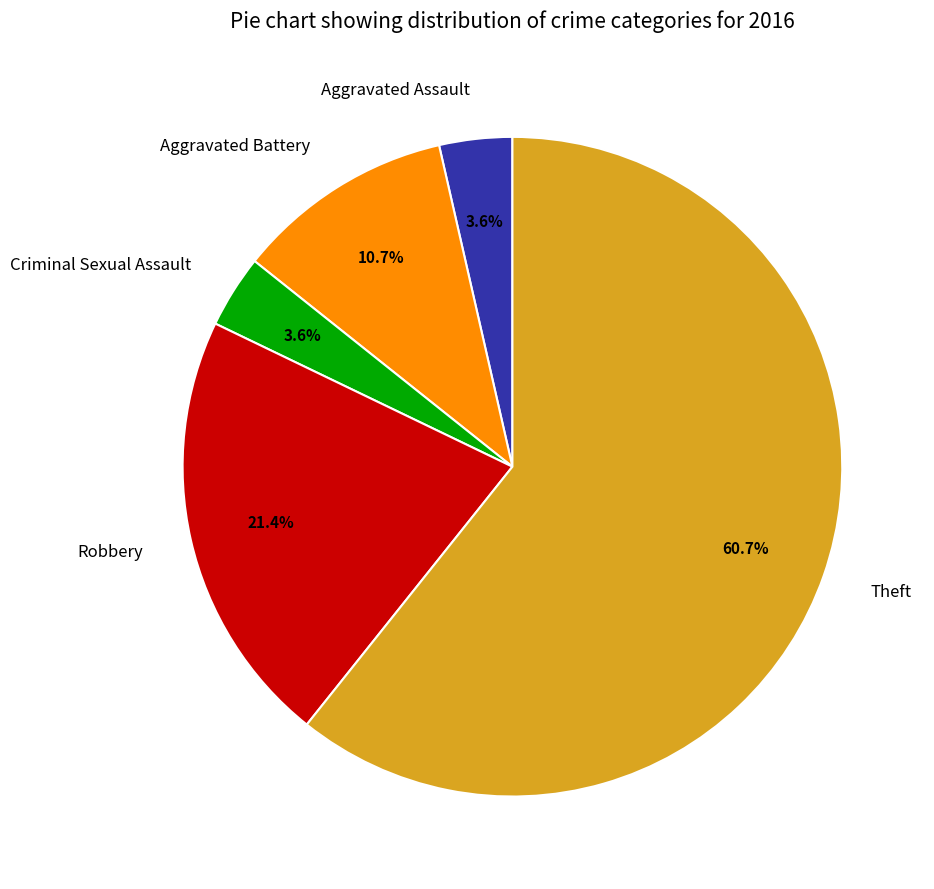

How many slices are in this pie chart?

5